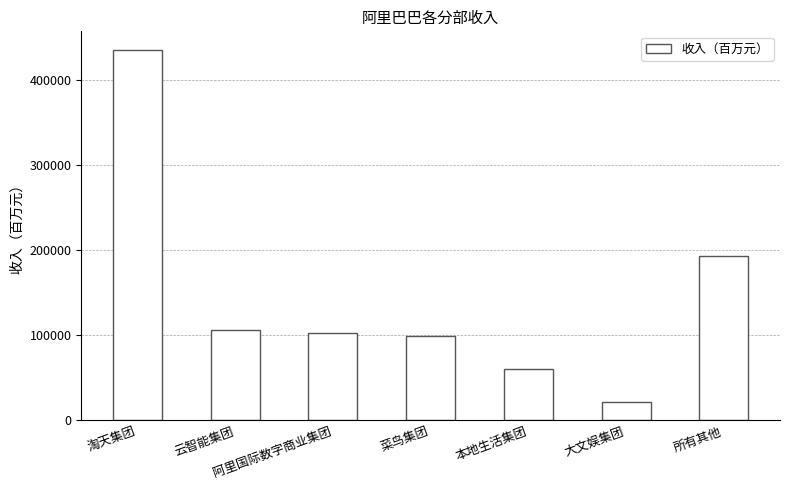

Which has a higher value, 淘天集团 or 云智能集团?

淘天集团